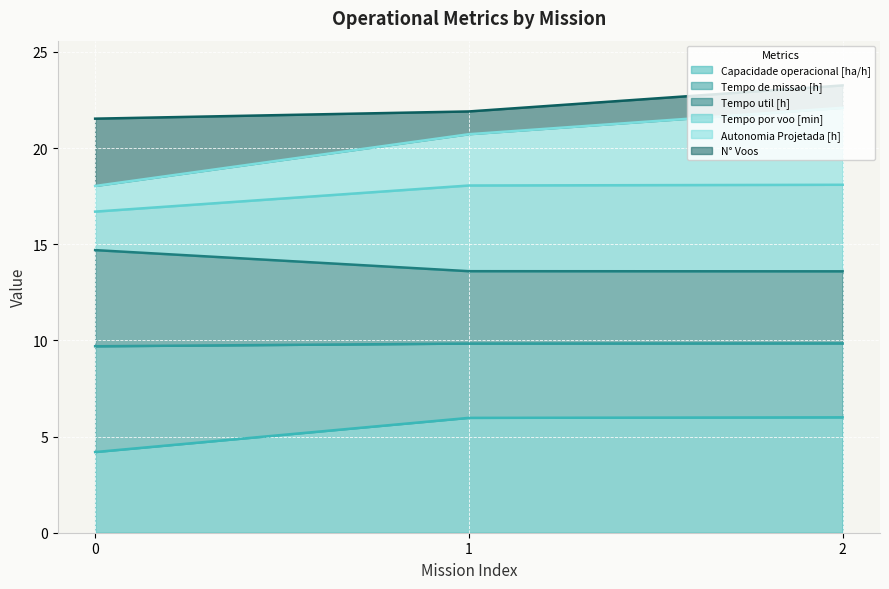

Is it true that Tempo util [h] equals 5.8 at 0?

False